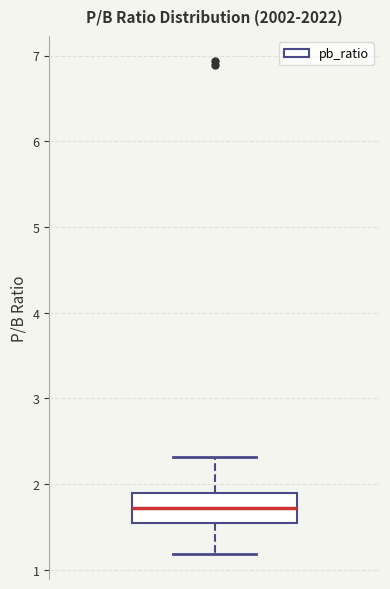

Where does the median line of the box sit on the y-axis? The values are not printed on the chart, so give them approximately, as read against the axis.

1.7